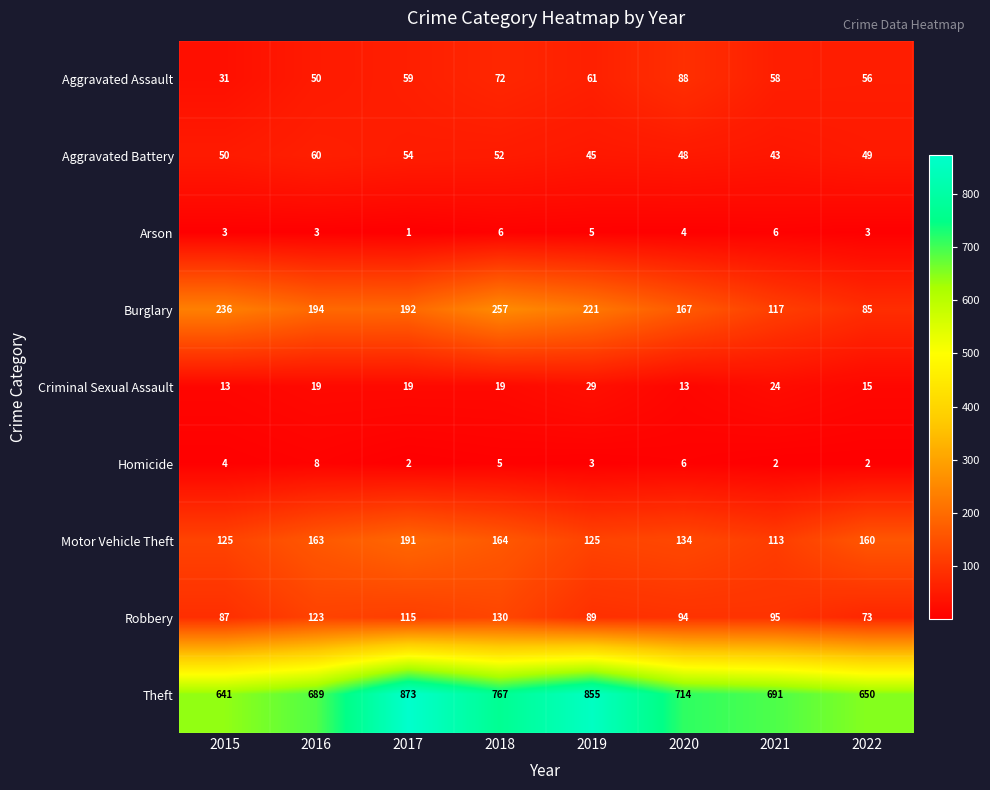

The Aggravated Battery series shows 48 at 2020. True or false?

True